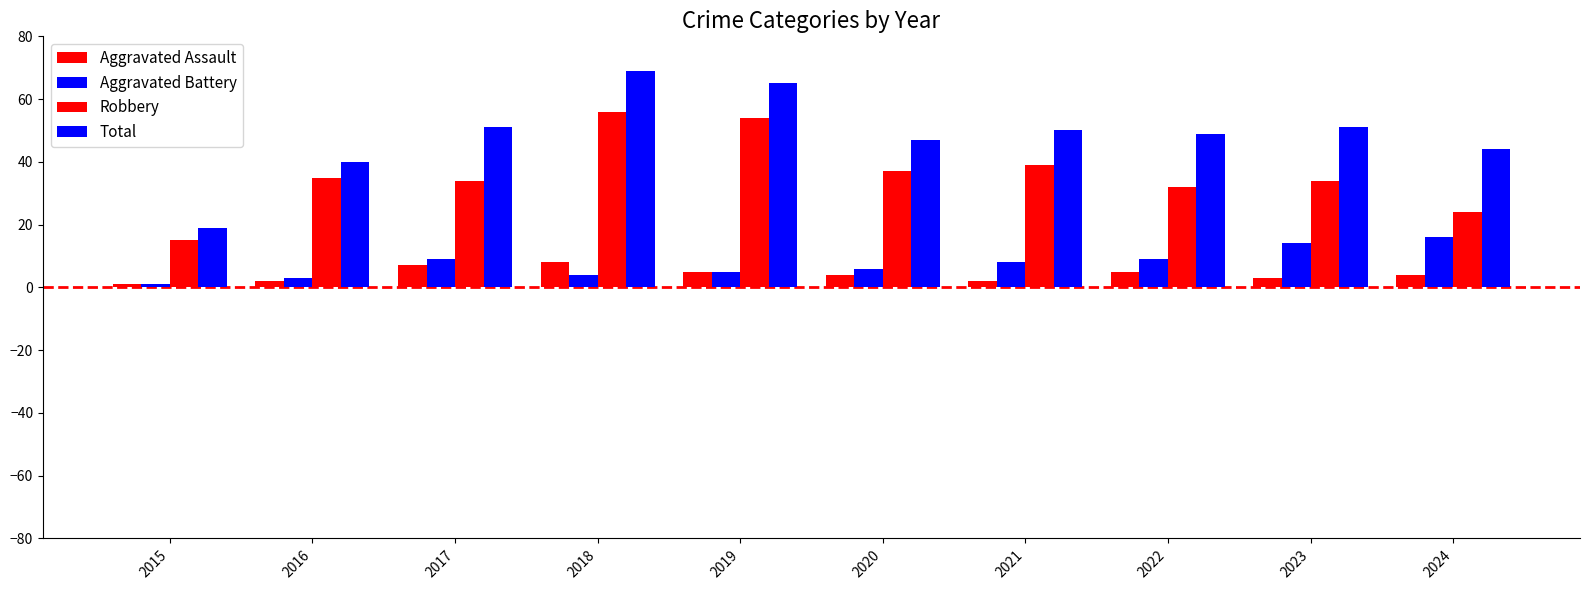

What is the maximum value shown in the chart?

69